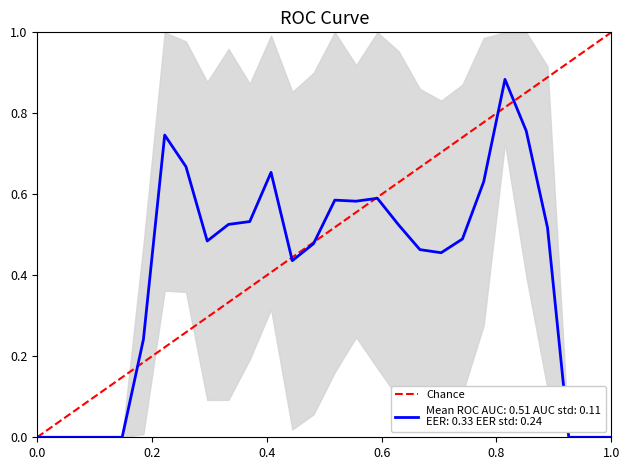

What is the maximum value shown in the chart?

1